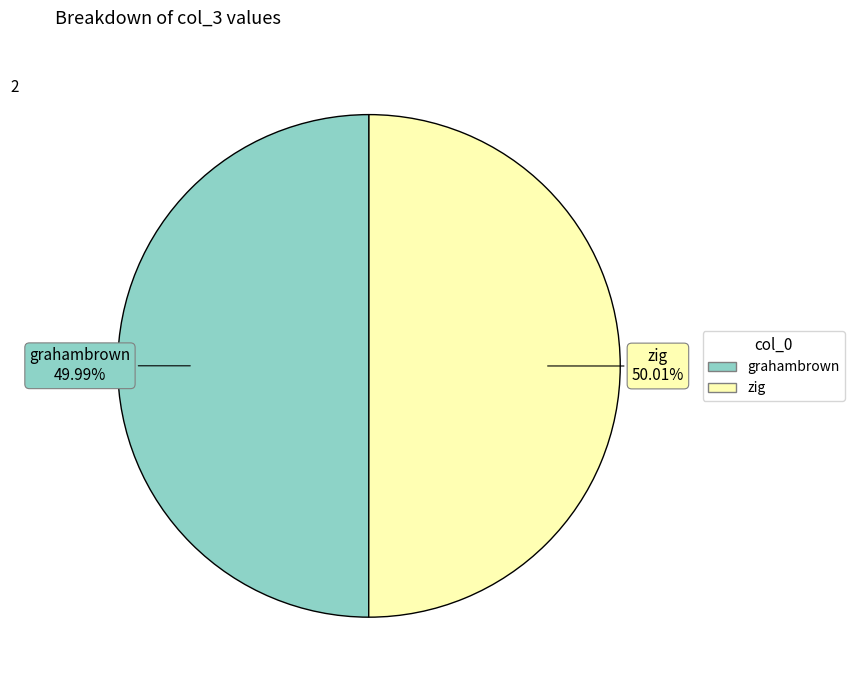

Count the number of slices in the pie.

2